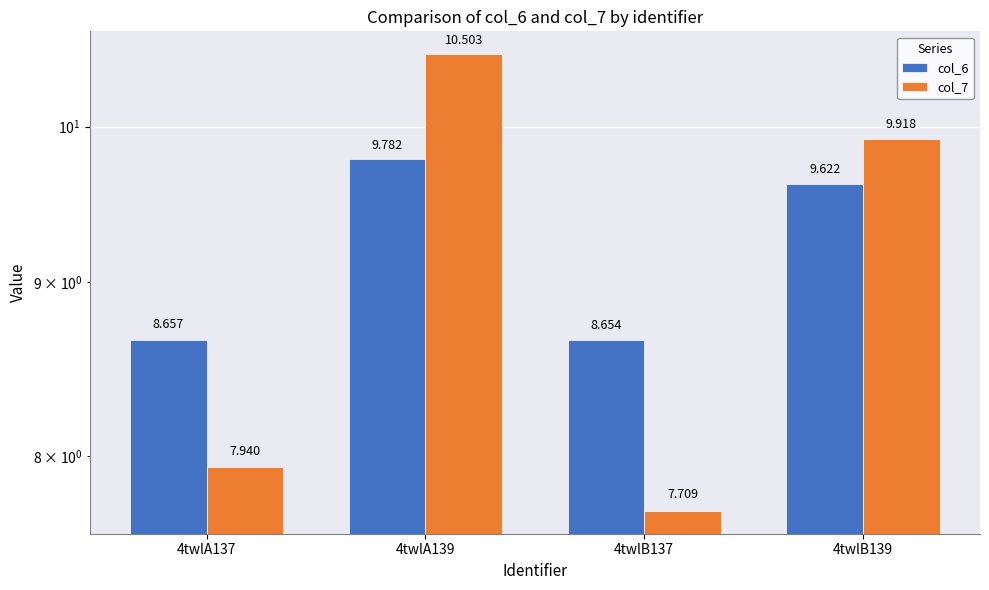

What position from the right is 4twlB137?

2